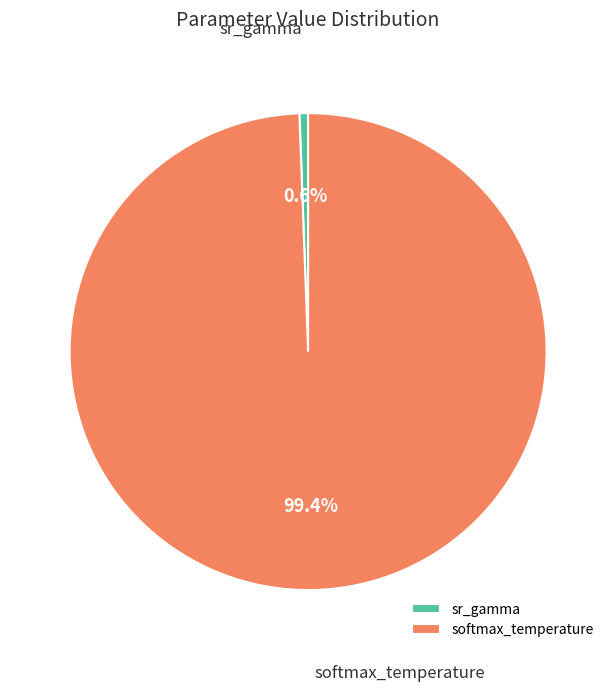

Is softmax_temperature the majority of the pie?

Yes